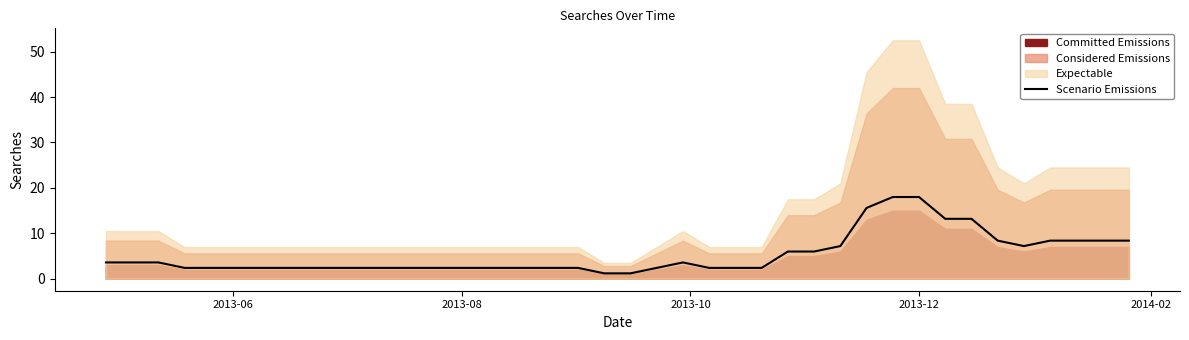

What is the highest value of the Scenario Emissions series?

18.0